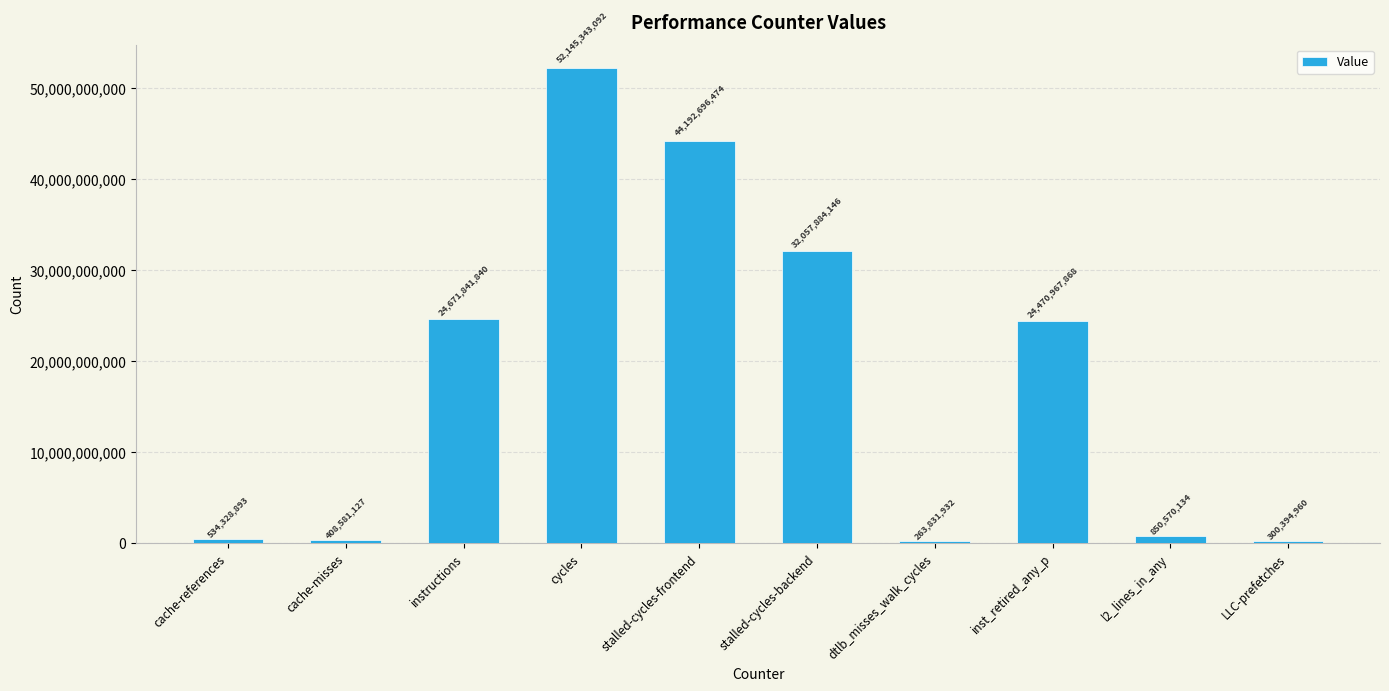

What is the sum of all values?

179896440466